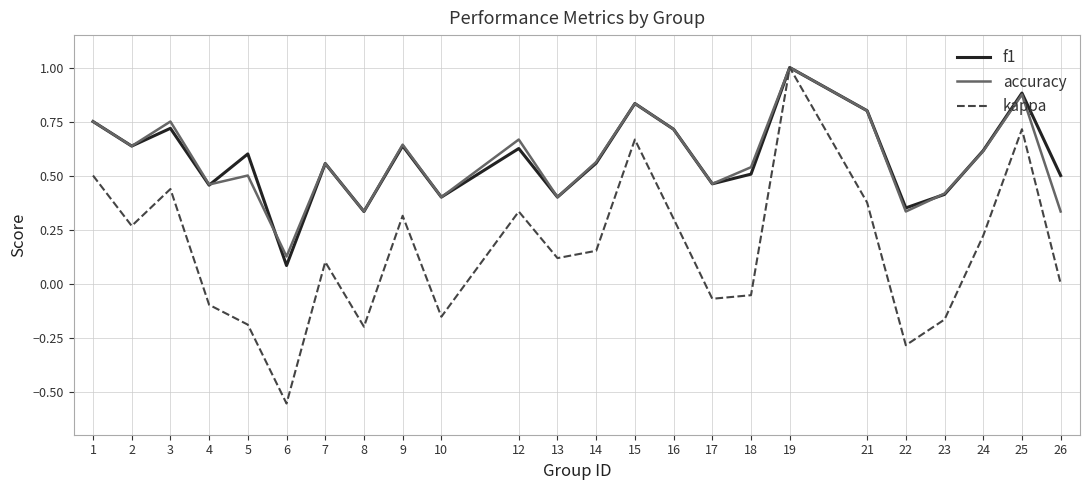

What is the highest value of the f1 series?

1.0